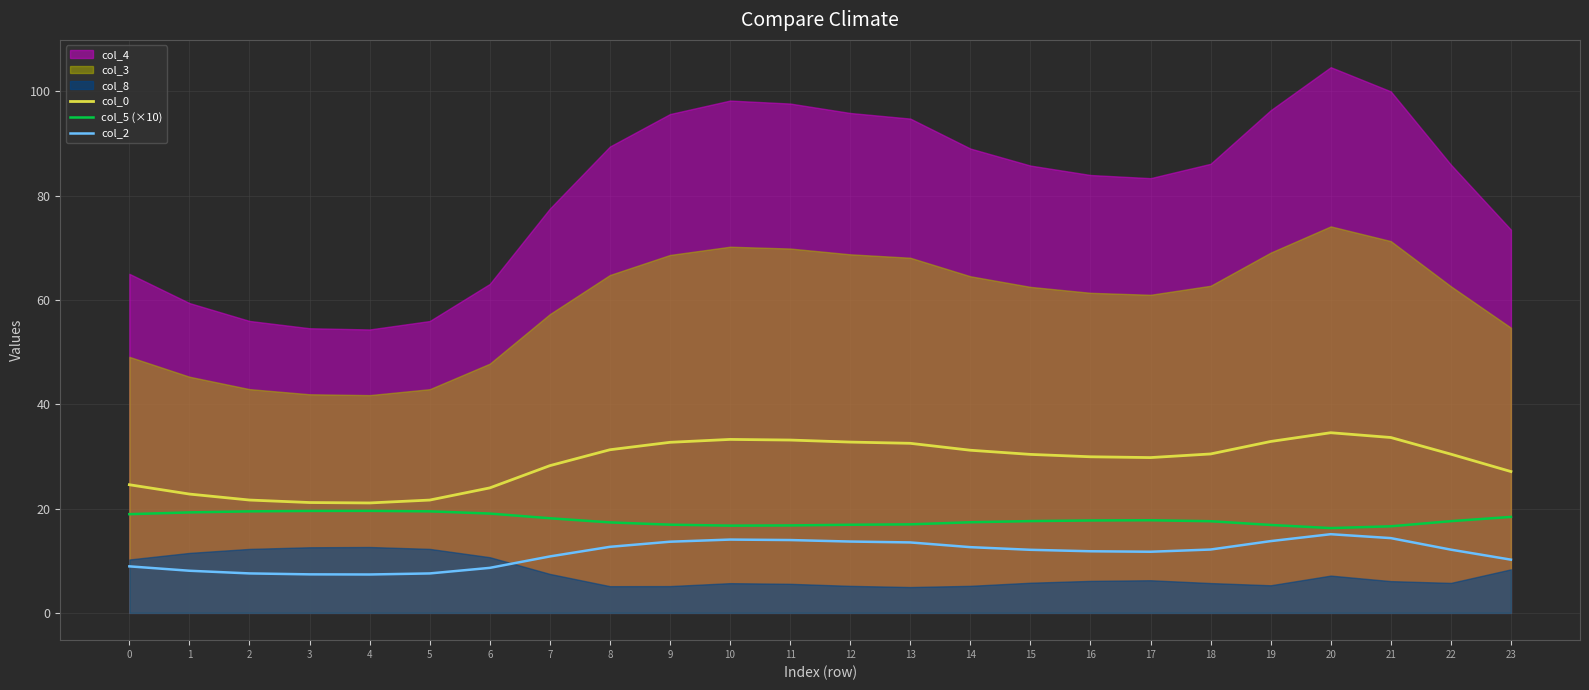

True or false: col_5 (×10) and col_0 cross at least once.

False